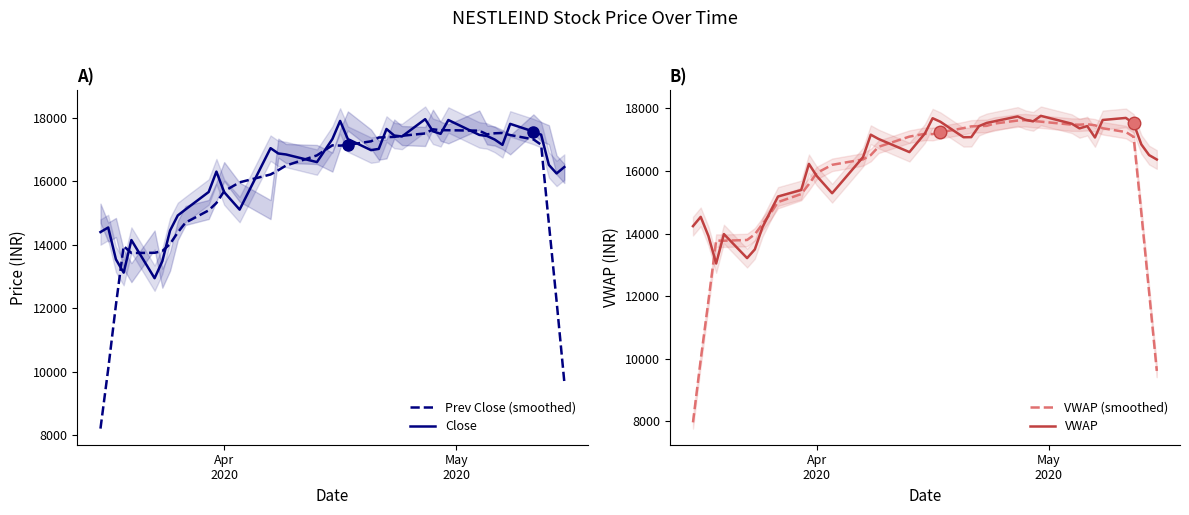

What is the difference between the maximum and second lowest values in the VWAP series?

4549.8